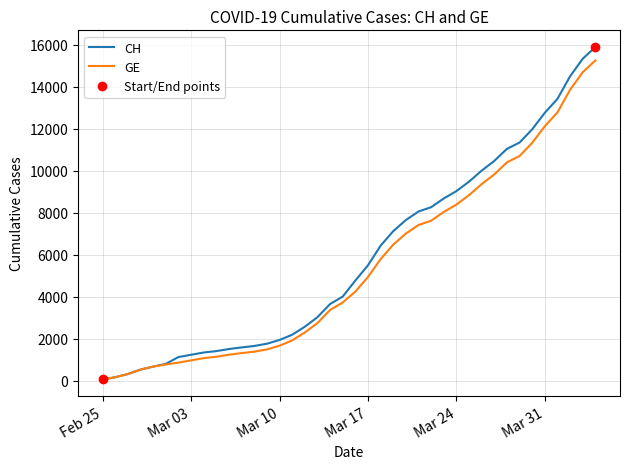

Is it true that CH equals 7654 at 2020-03-20?

True